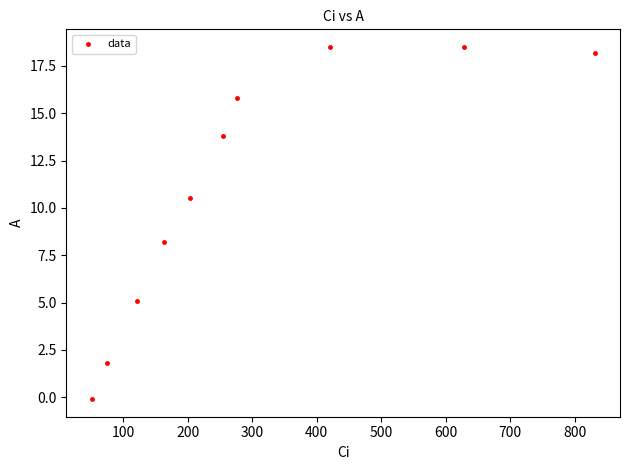

What Y value in the scatter plot is closest to 9?

8.2